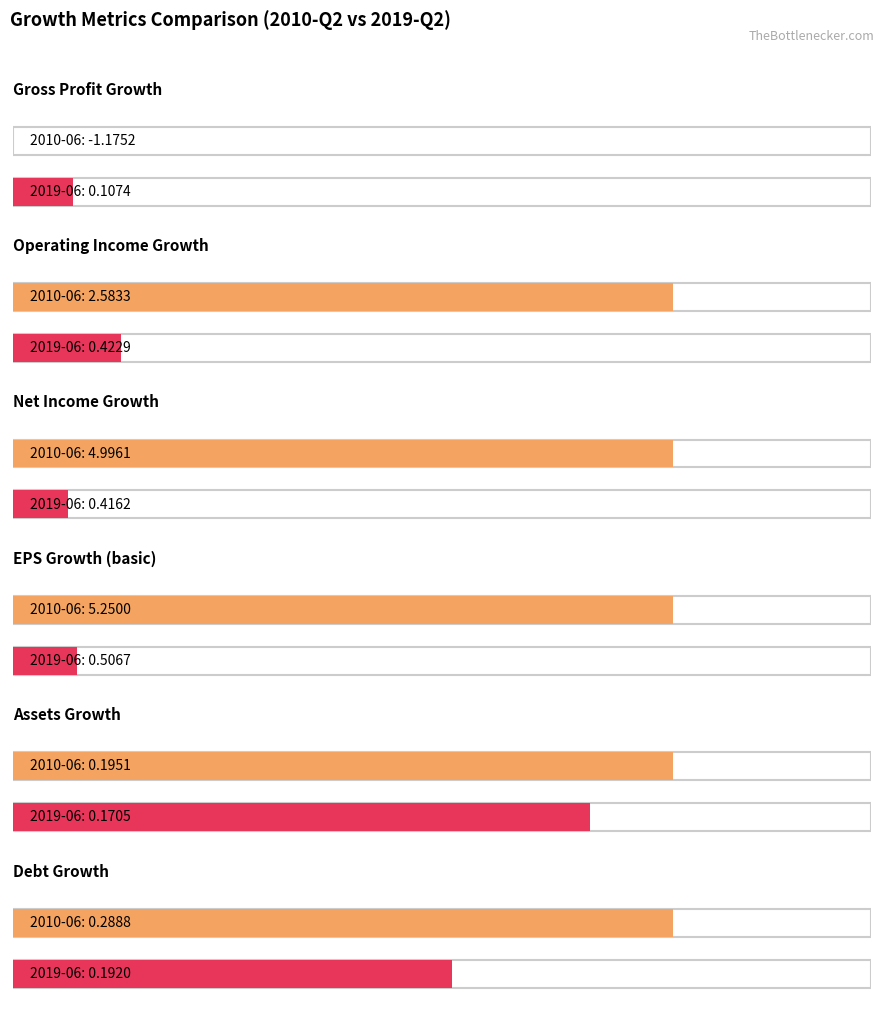

The value of Net Income Growth at Assets Growth is 0.2. True or false?

False